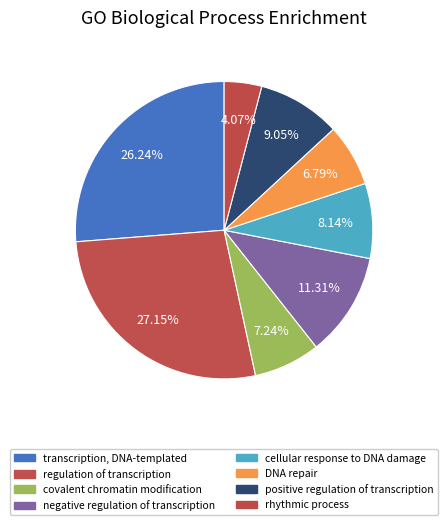

Is there a majority slice in this chart?

No